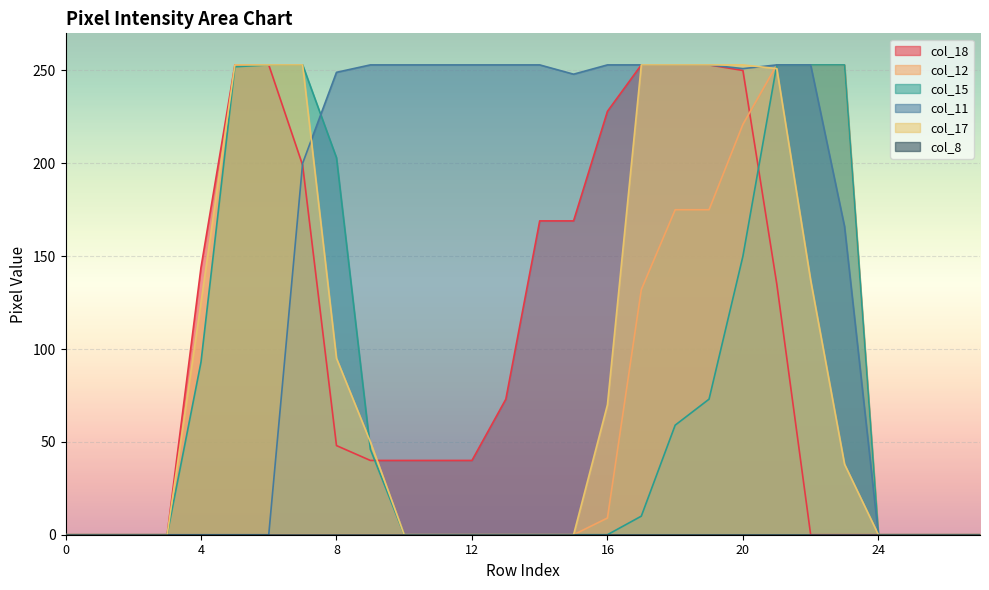

Where does the col_11 series first go above 249?

9